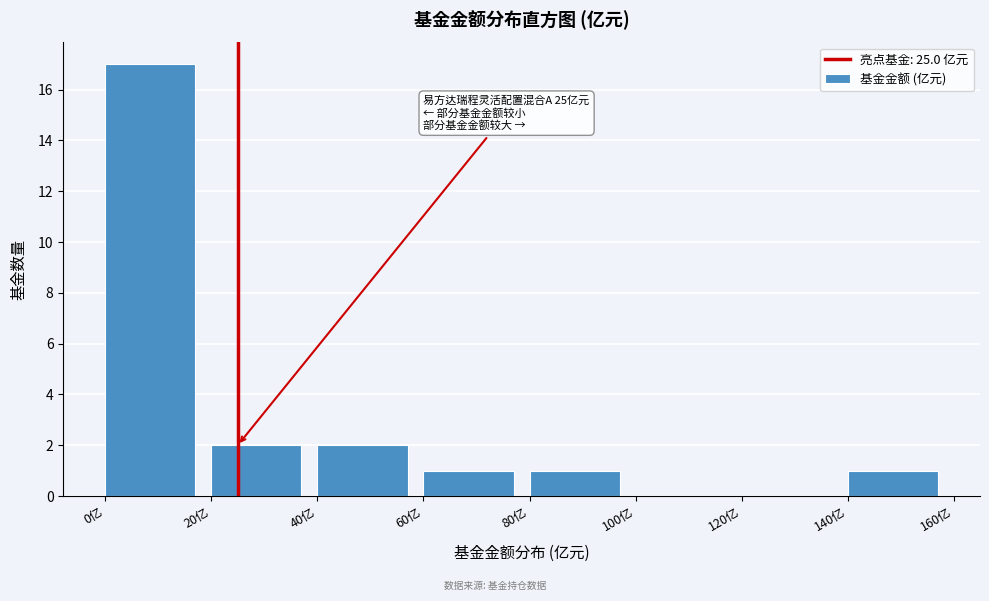

Which range on the x-axis has the tallest bar?

0 to 20